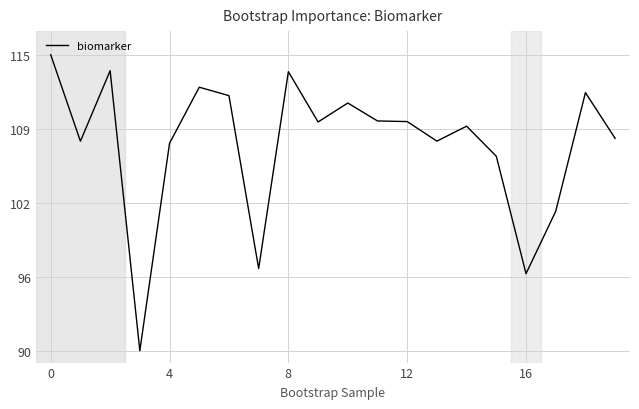

What is the smallest value displayed?

90.0